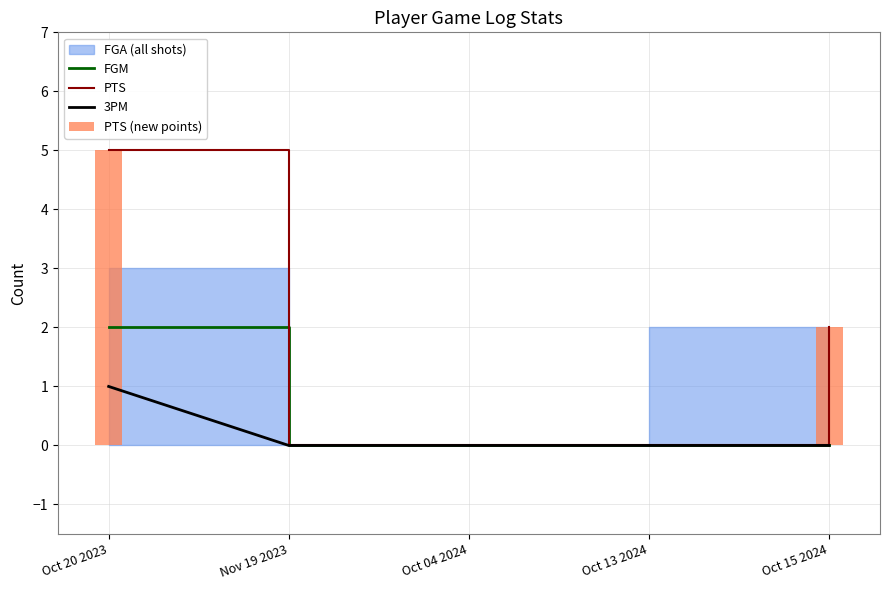

List the labels in order of PTS value, largest first.

Oct 20 2023, Oct 15 2024, Nov 19 2023, Oct 04 2024, Oct 13 2024